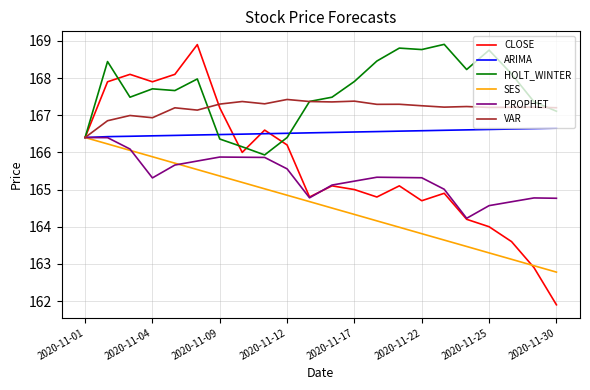

What is the highest value of the CLOSE series?

168.9